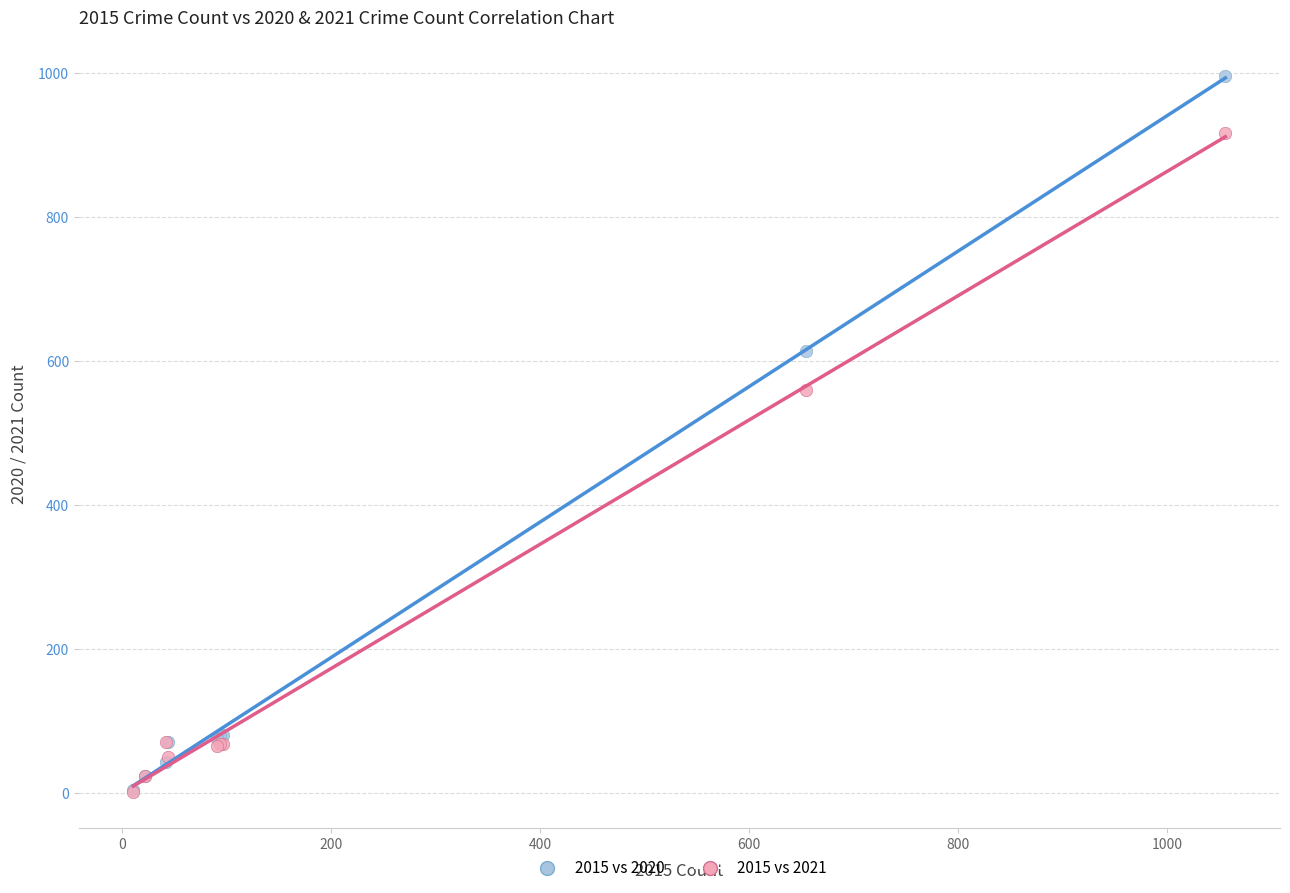

Across all series, what Y value is closest to 499?

560